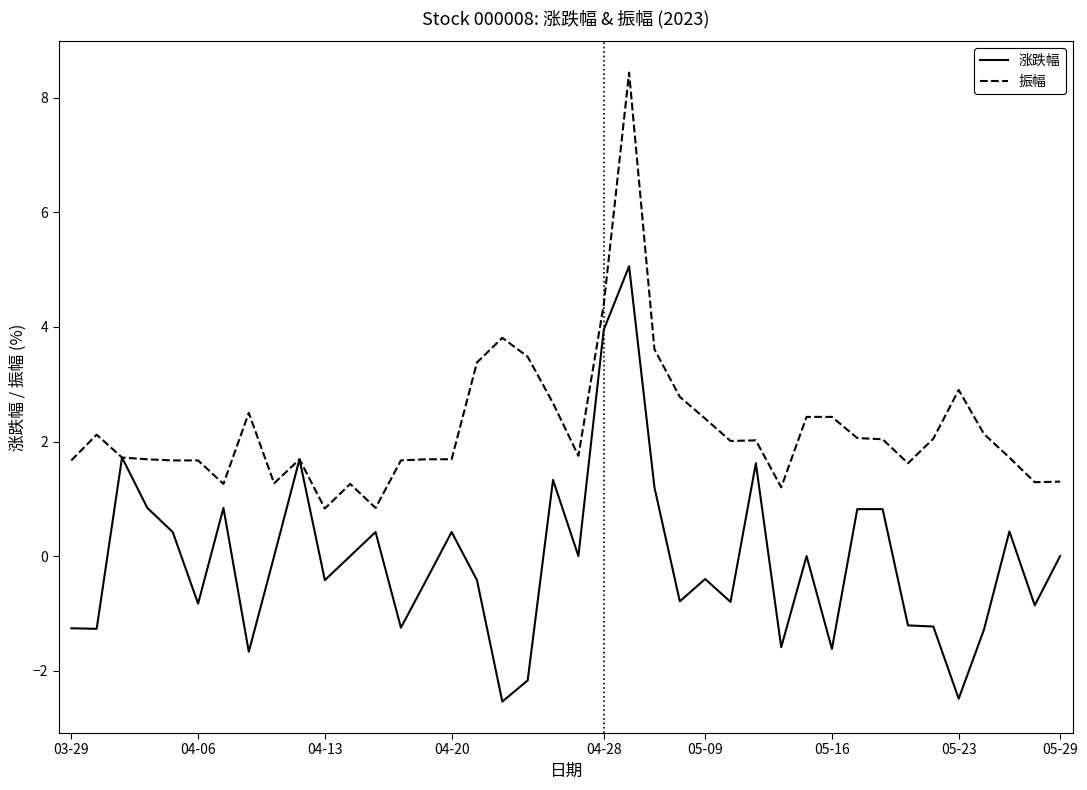

What is the greatest value displayed?

8.4